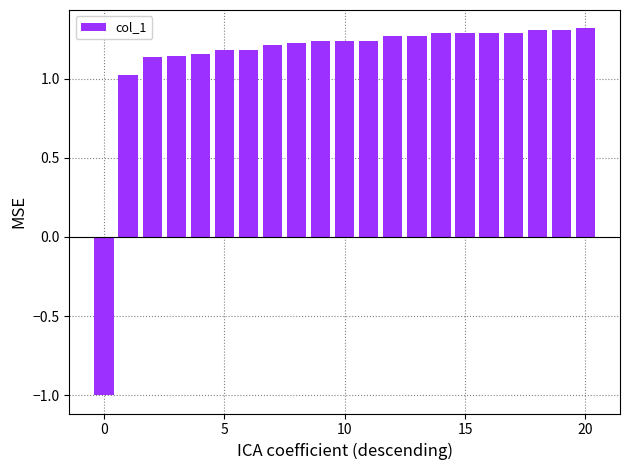

What is the smallest value displayed?

-1.0